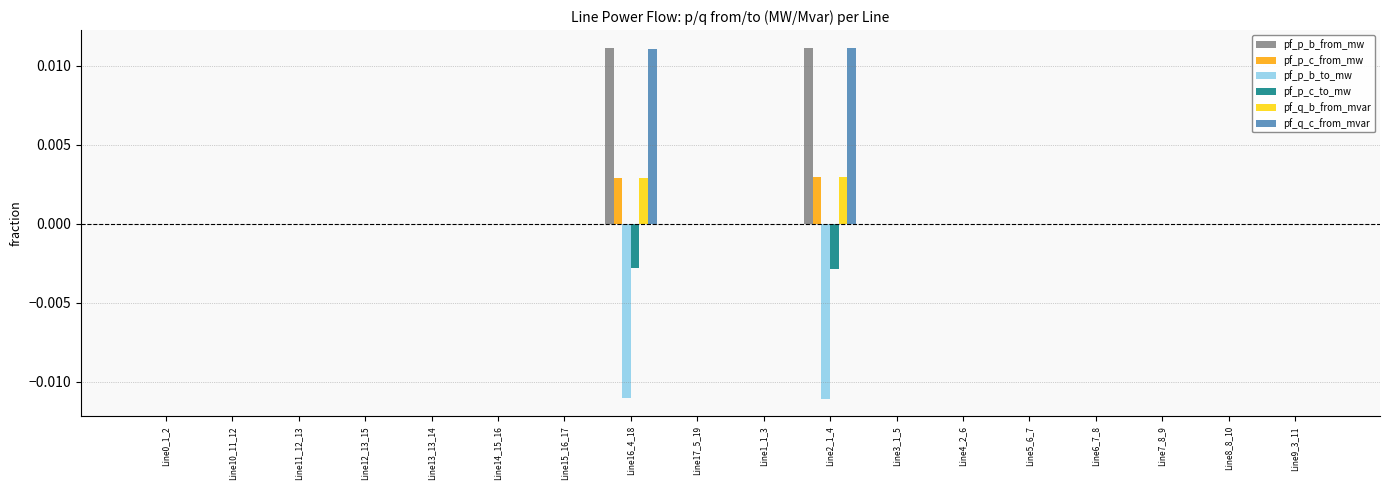

Is it true that pf_p_b_from_mw equals 0.0 at Line16_4_18?

True